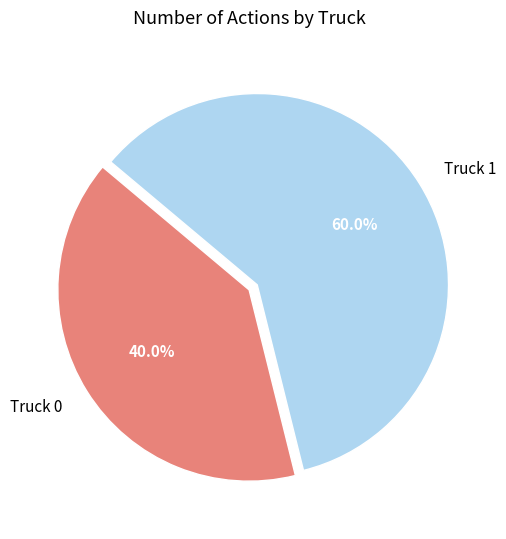

What is the majority slice?

Truck 1